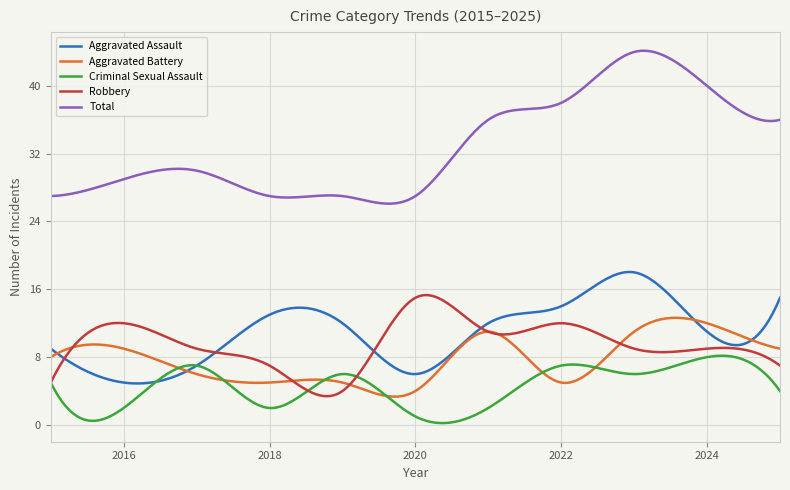

How many categories are shown in the chart?

300